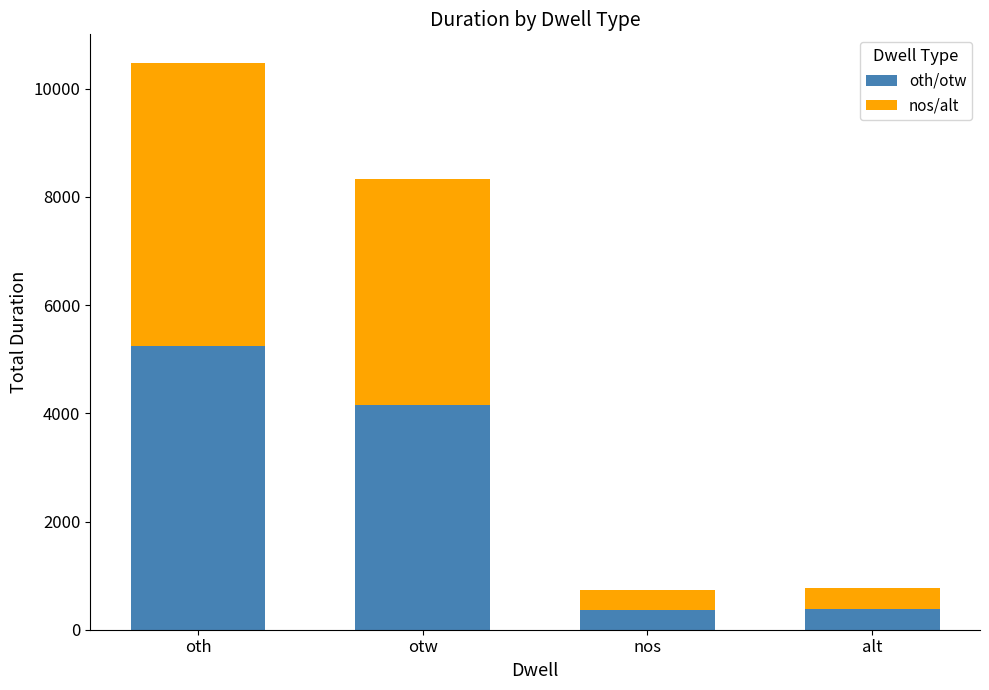

Does the chart contain any negative values?

No